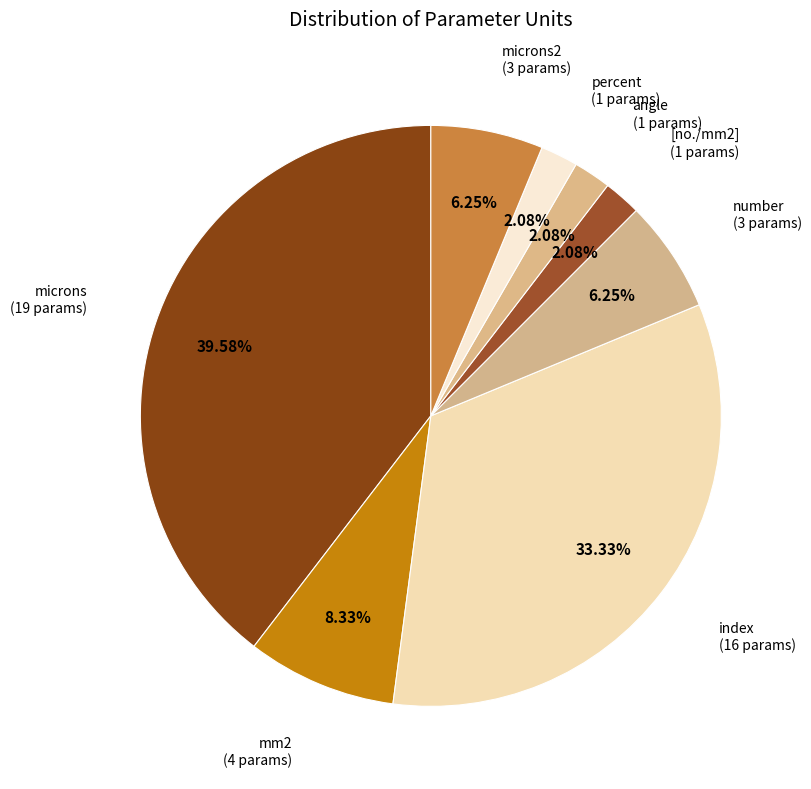

Count the number of slices in the pie.

8